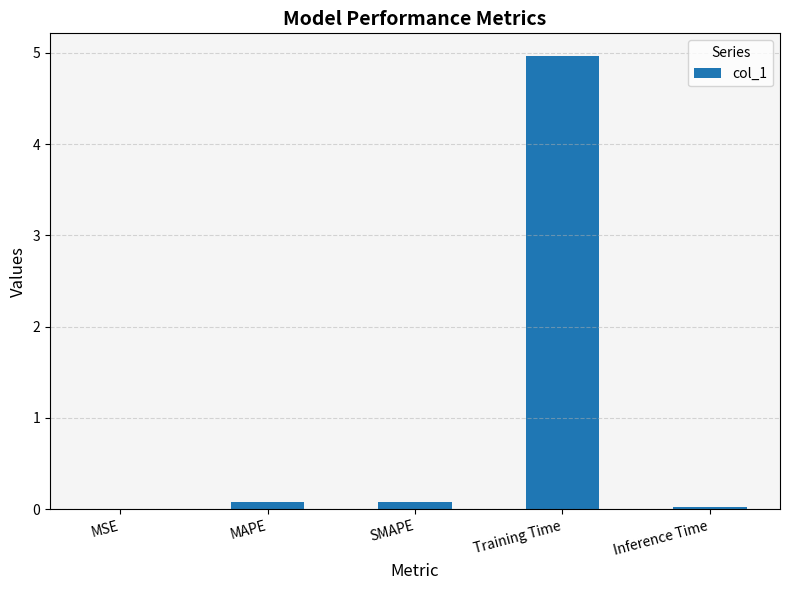

What is the approximate value at Training Time?

5.0